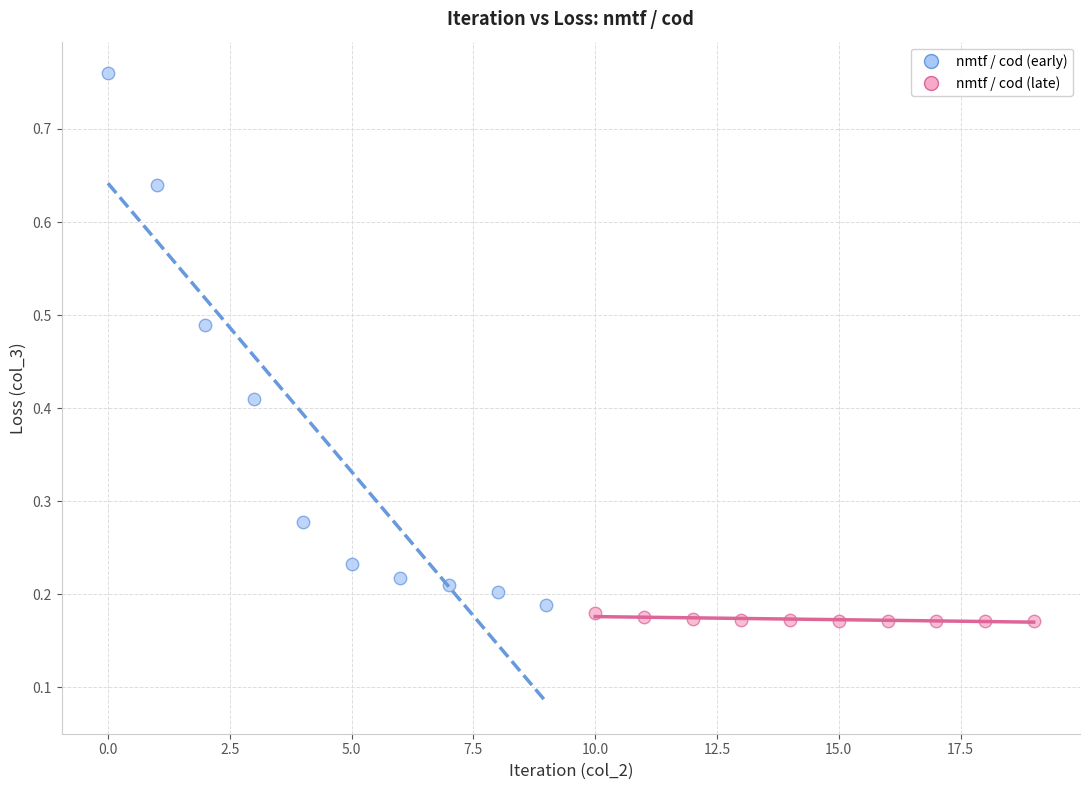

Which series reaches the minimum Y coordinate?

nmtf / cod (late)